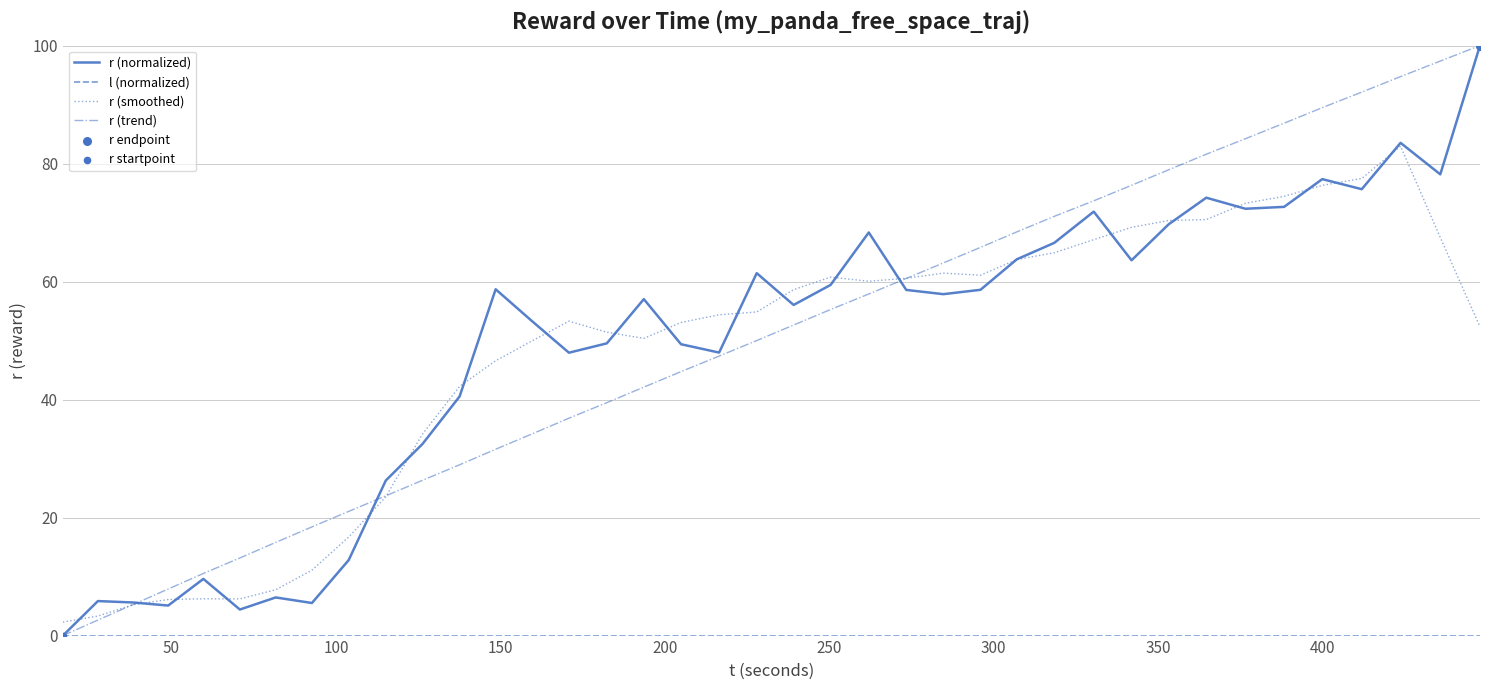

What is the minimum value for r (smoothed)?

2.3